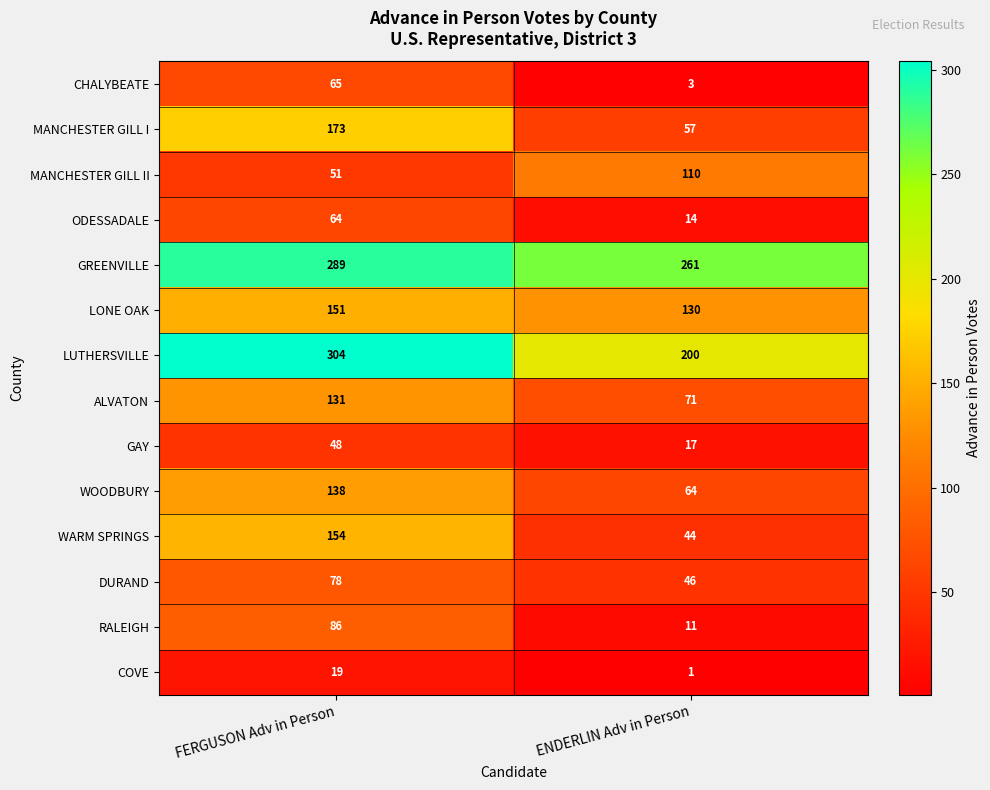

What is the greatest value displayed?

304